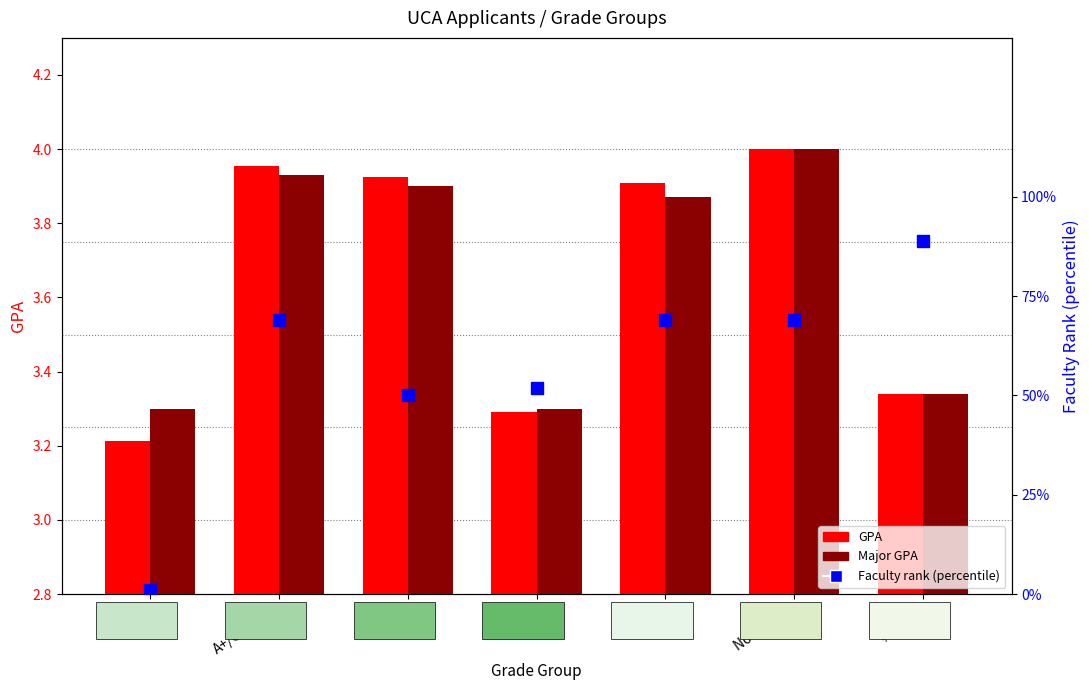

Which series has the largest total across all categories?

Major GPA